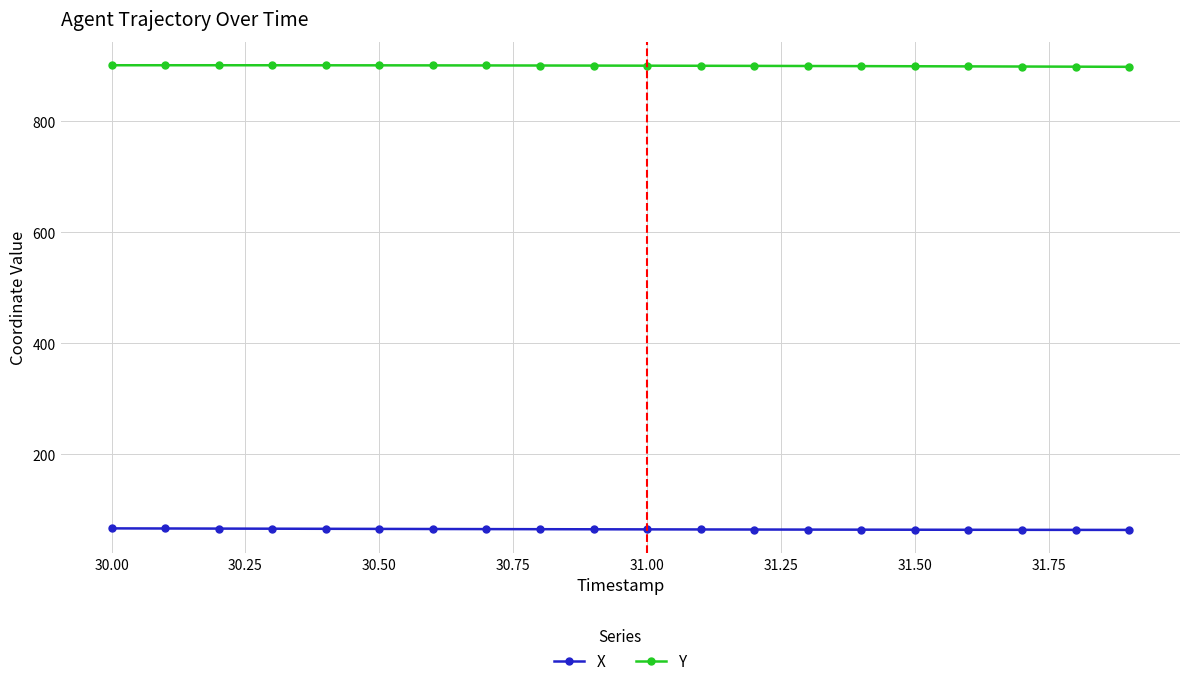

What is the value of the Y point at the 6th from the left?

901.2